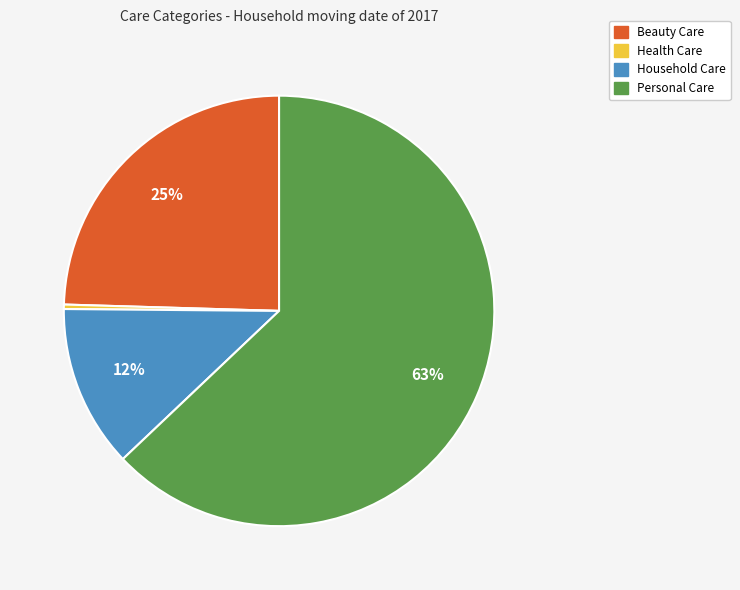

To the nearest percent, what portion does Personal Care represent?

63%